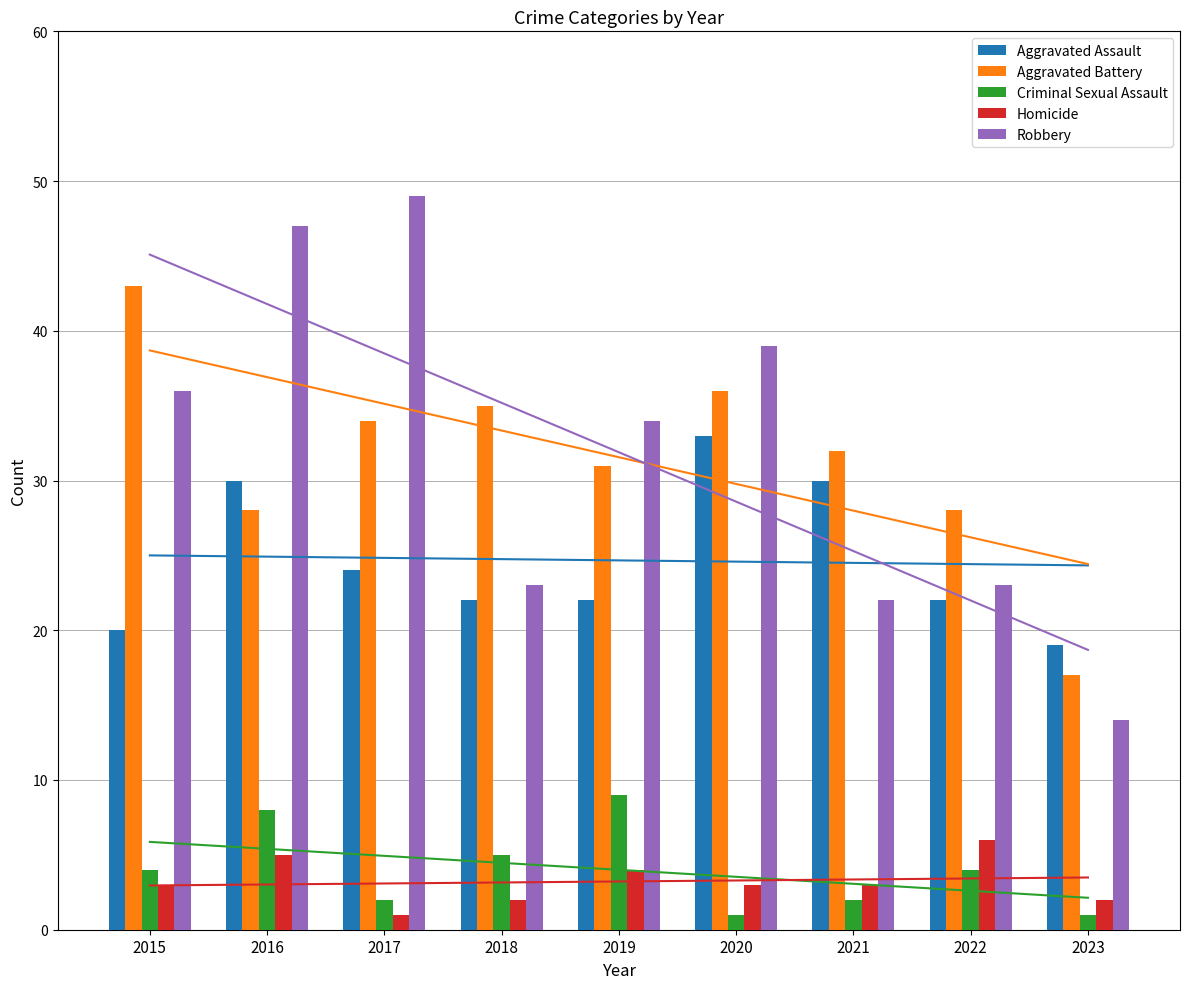

How many data points does each series have?

9